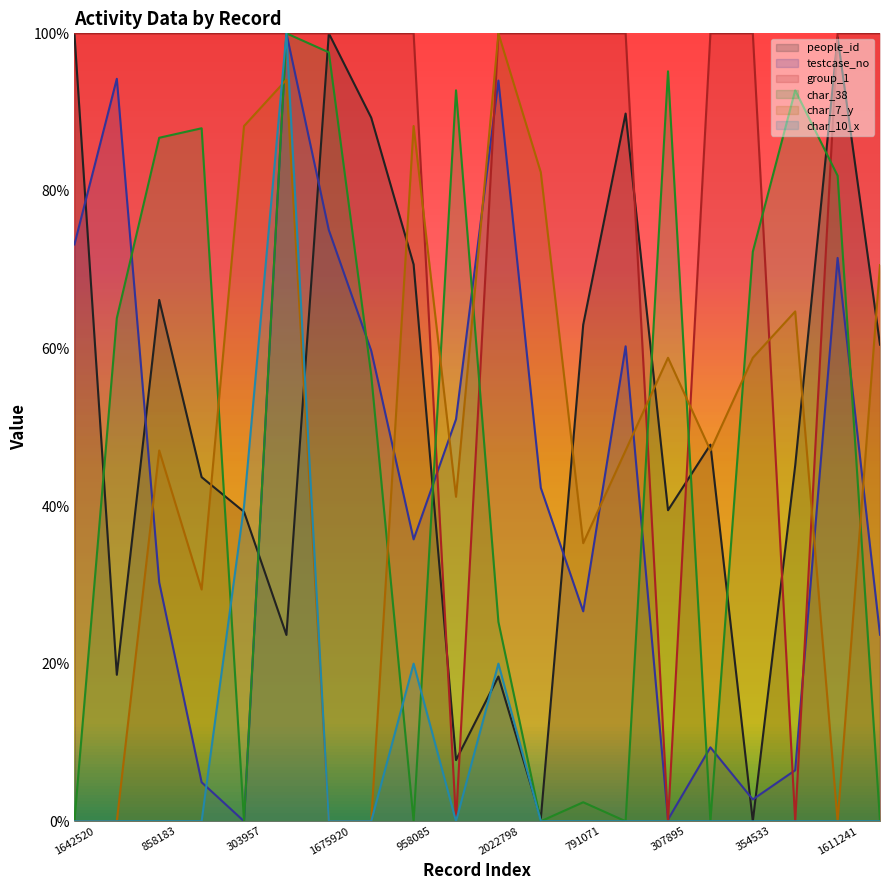

How many lines are shown in the chart?

6